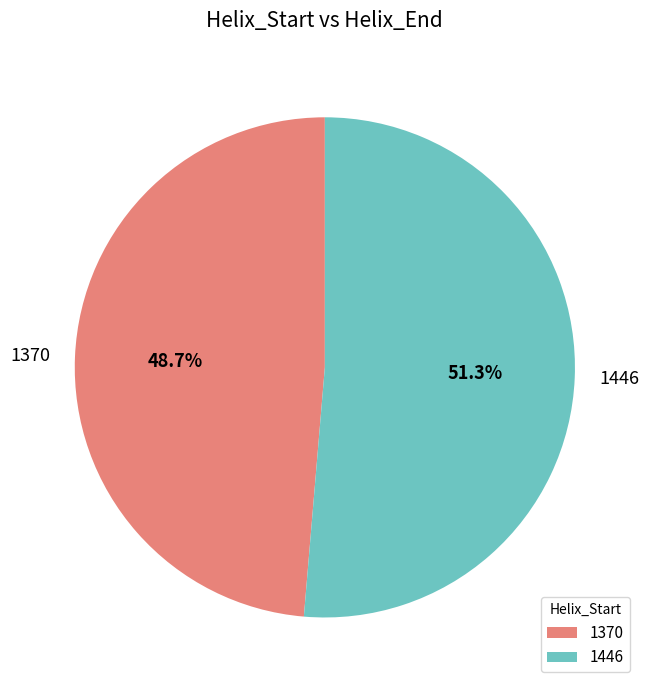

True or false: 1446 accounts for 51% of the total.

True